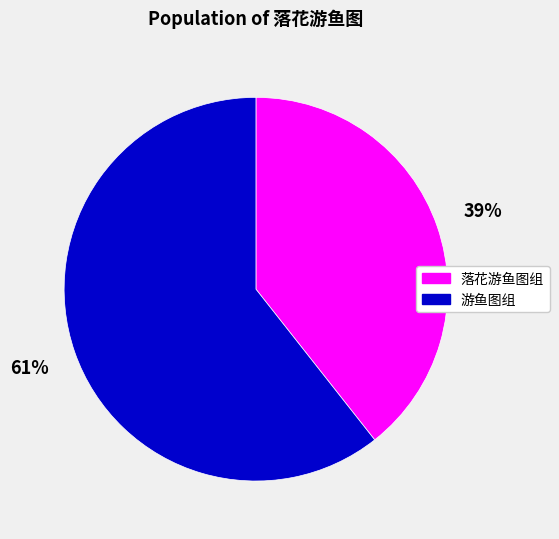

How many segments does this pie chart have?

2